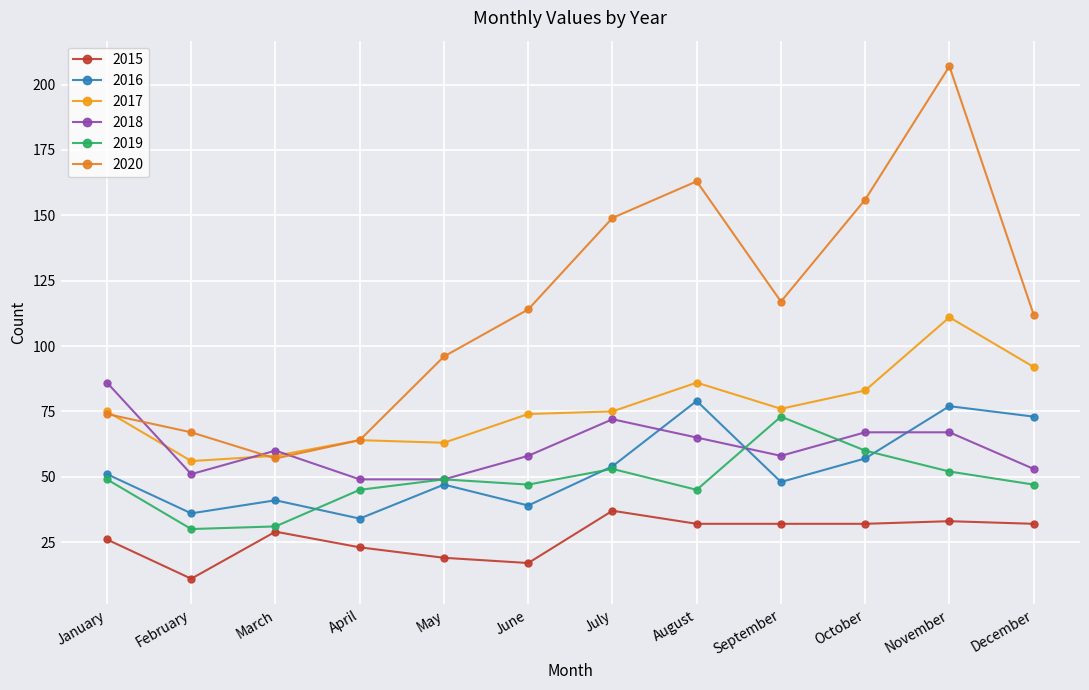

True or false: 2017 has more than 2 interior local peaks.

True